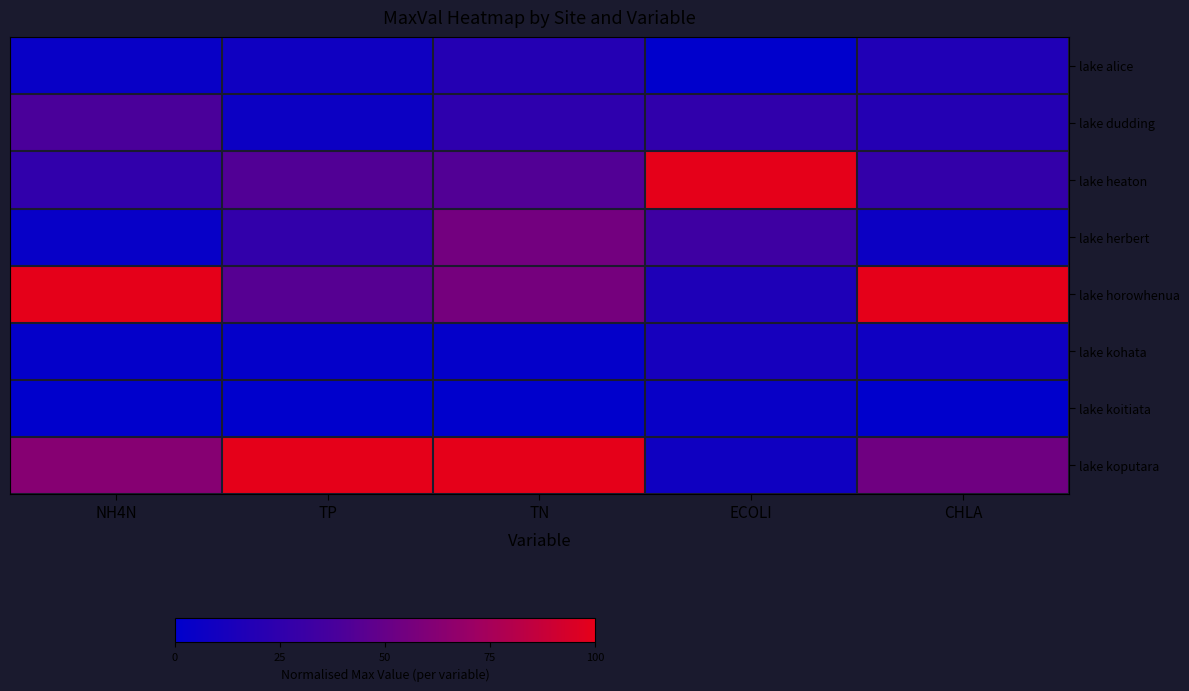

At how many categories does at least one series exceed 53?

5